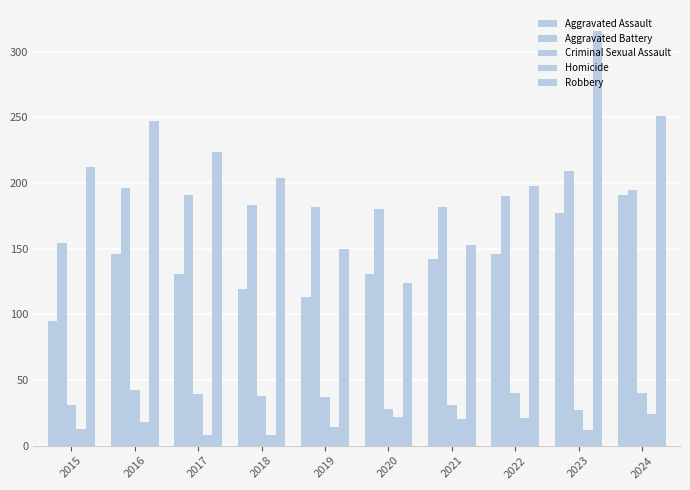

How many data points in Aggravated Assault are less than 142?

5